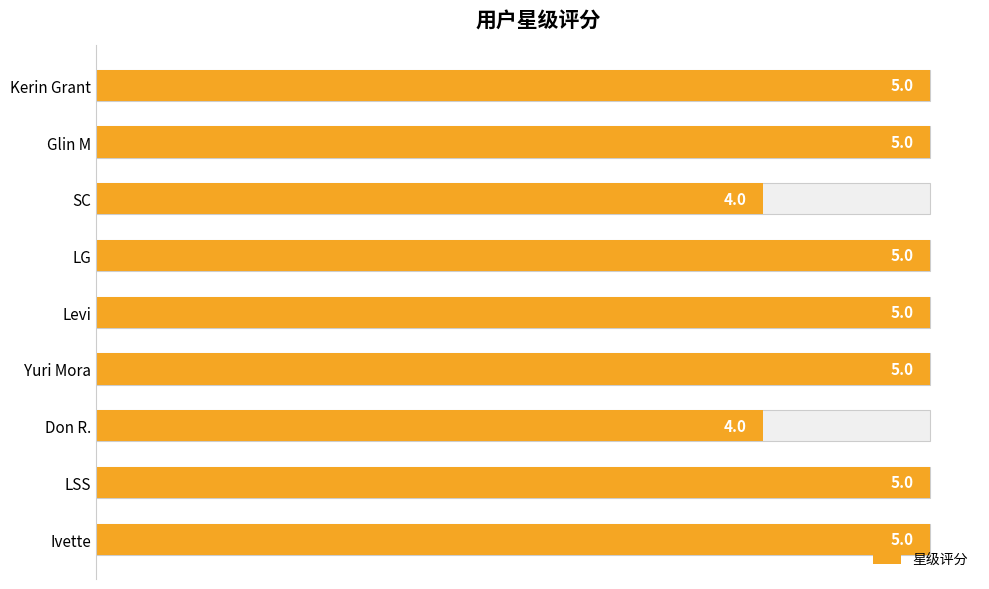

How many data points are less than 5?

2